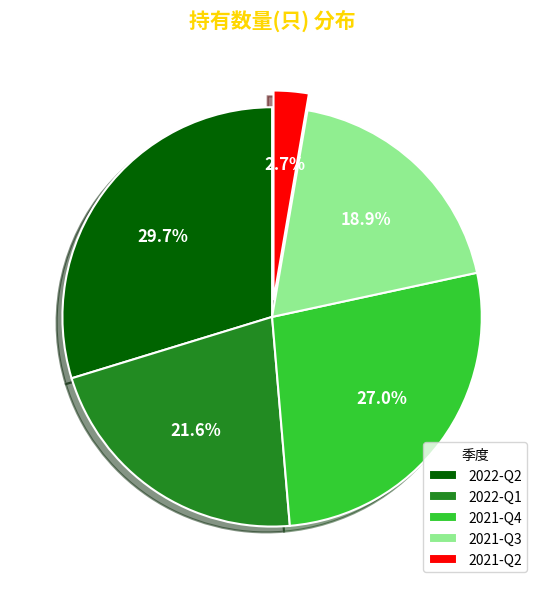

What percentage is NOT represented by 2021-Q3?

81.1%